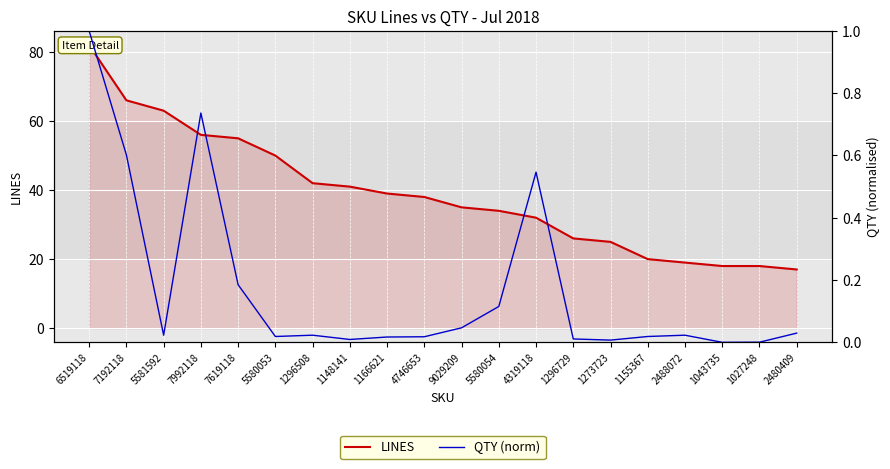

What is the difference between the LINES values at 1027248 and 4746653?

20.0